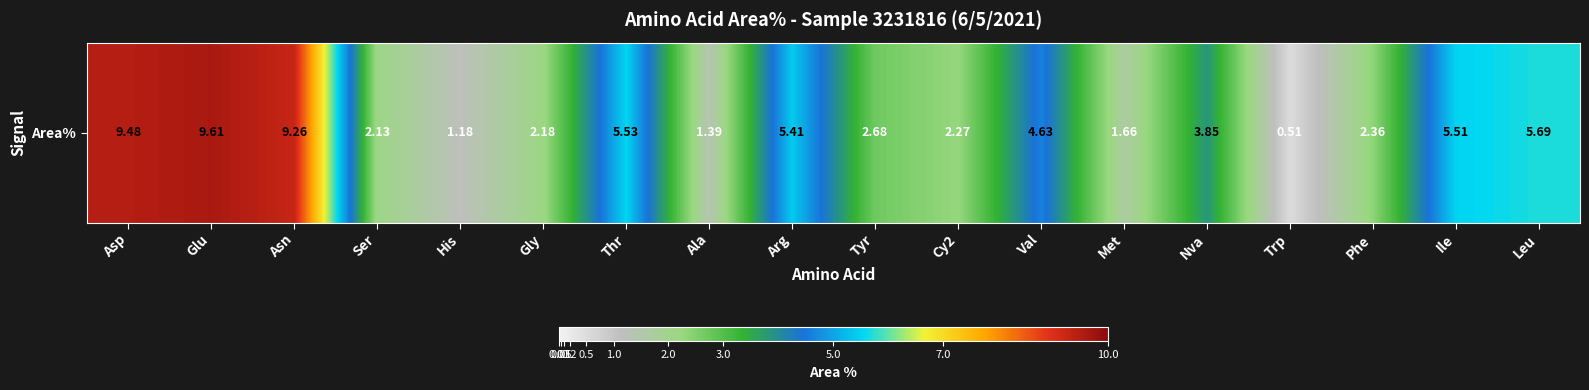

What is the difference between the second highest and second lowest values?

8.3